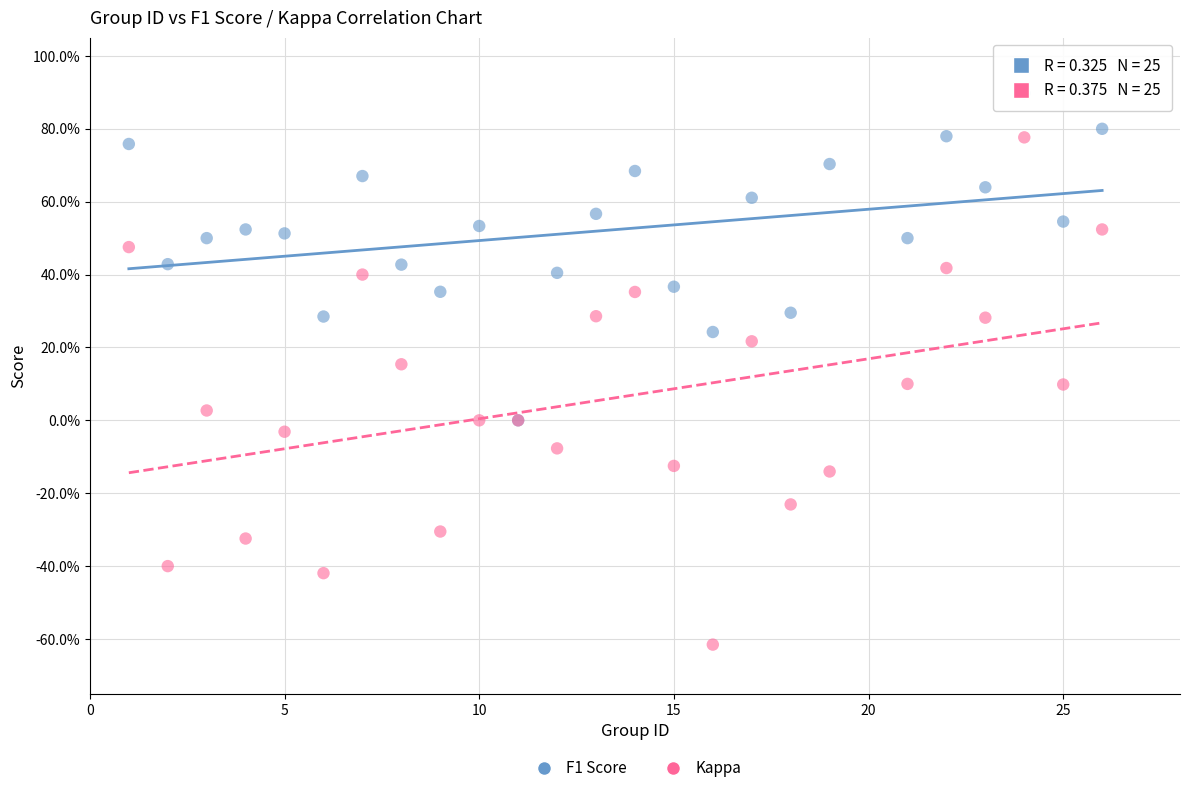

What are all the series names shown in the legend?

F1 Score, Kappa